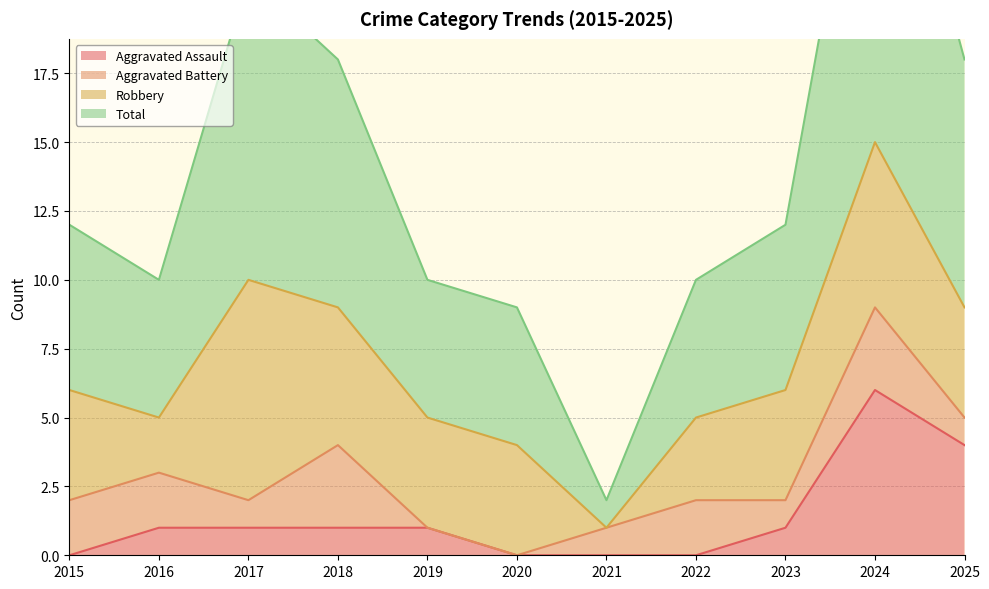

Is it true that Aggravated Assault equals 2 at 2018?

False